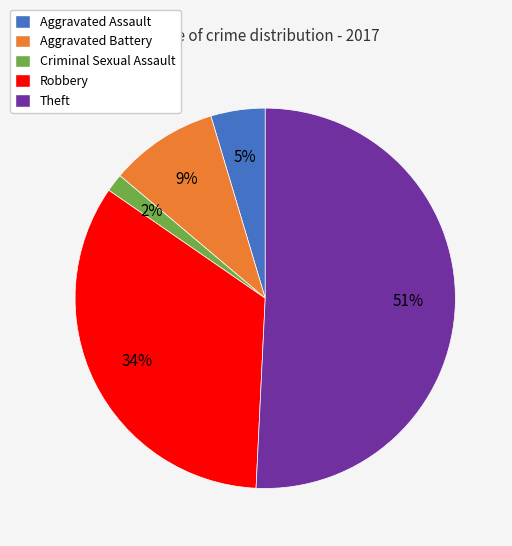

Which category accounts for the majority?

Theft